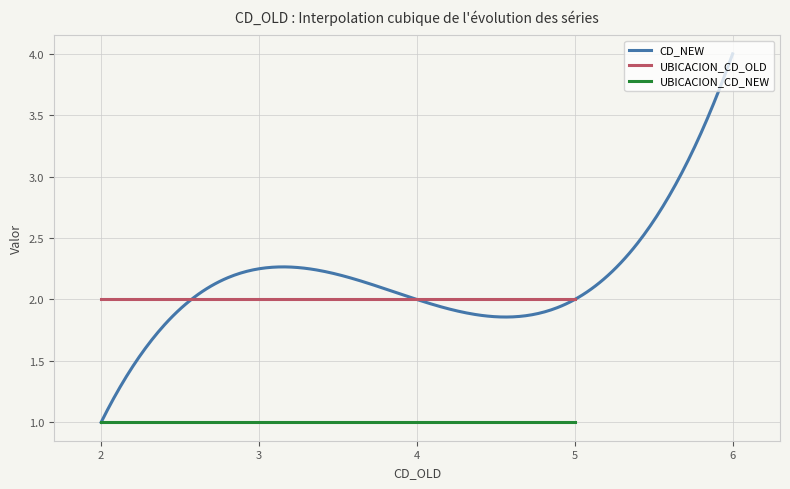

True or false: UBICACION_CD_NEW and UBICACION_CD_OLD cross at least once.

False